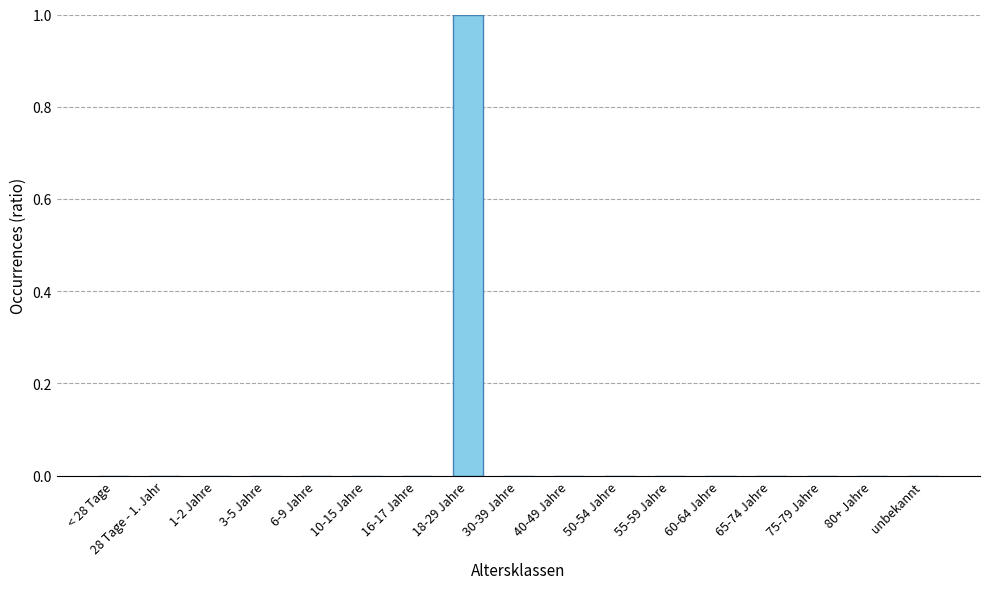

The chart shows a value of 0 at 50-54 Jahre. True or false?

True